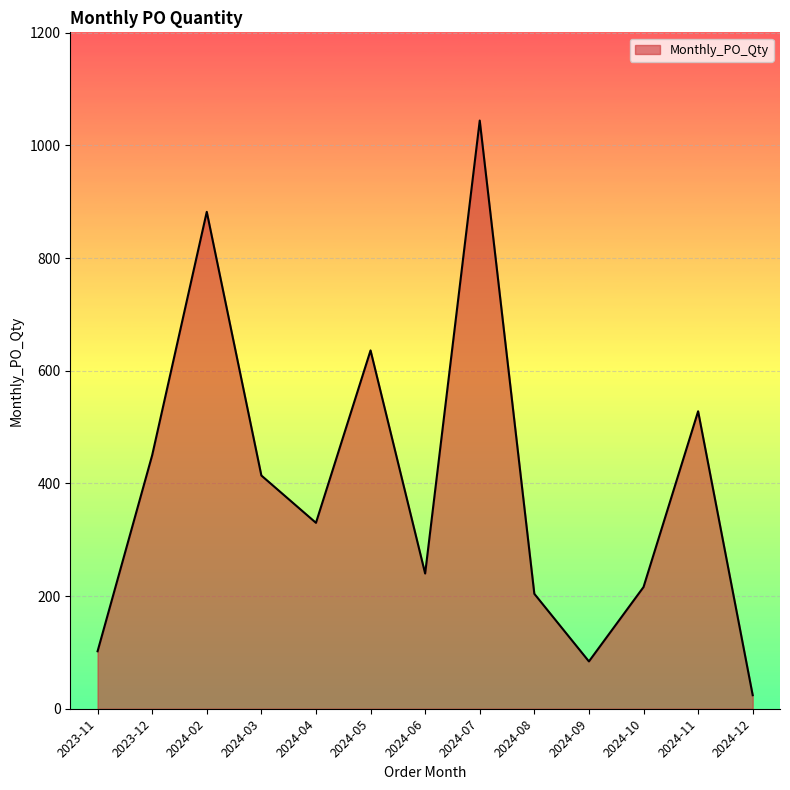

True or false: the data shows 528 at 2024-11.

True